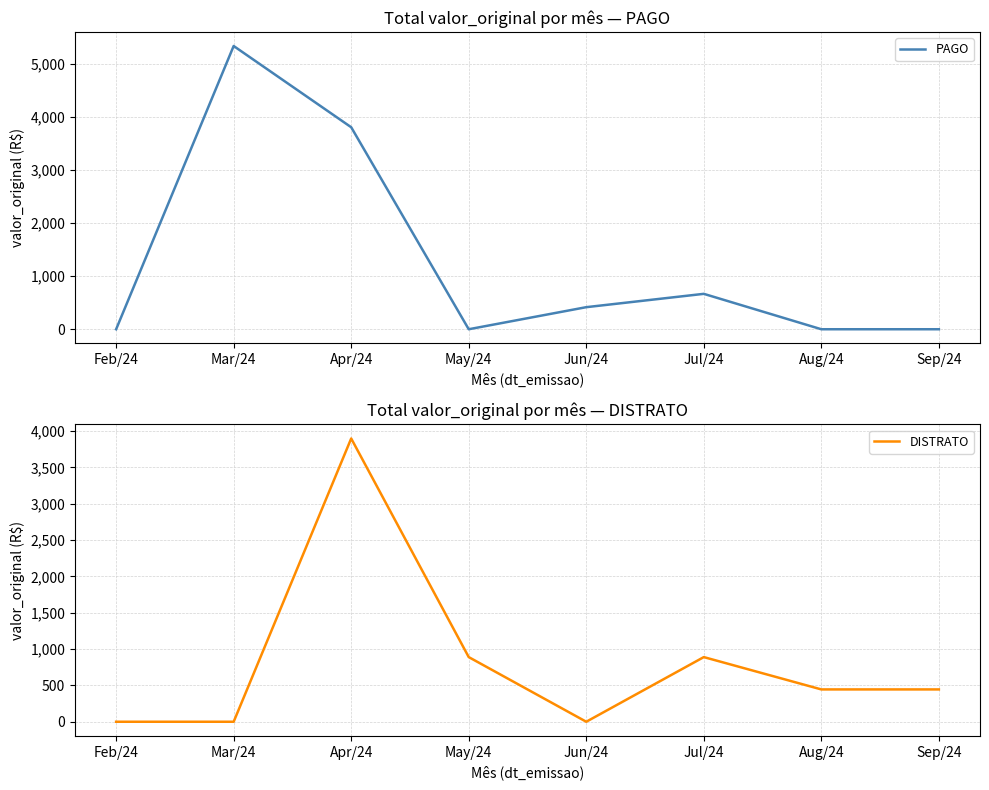

Between Jun/24 and Aug/24, which is larger?

Jun/24